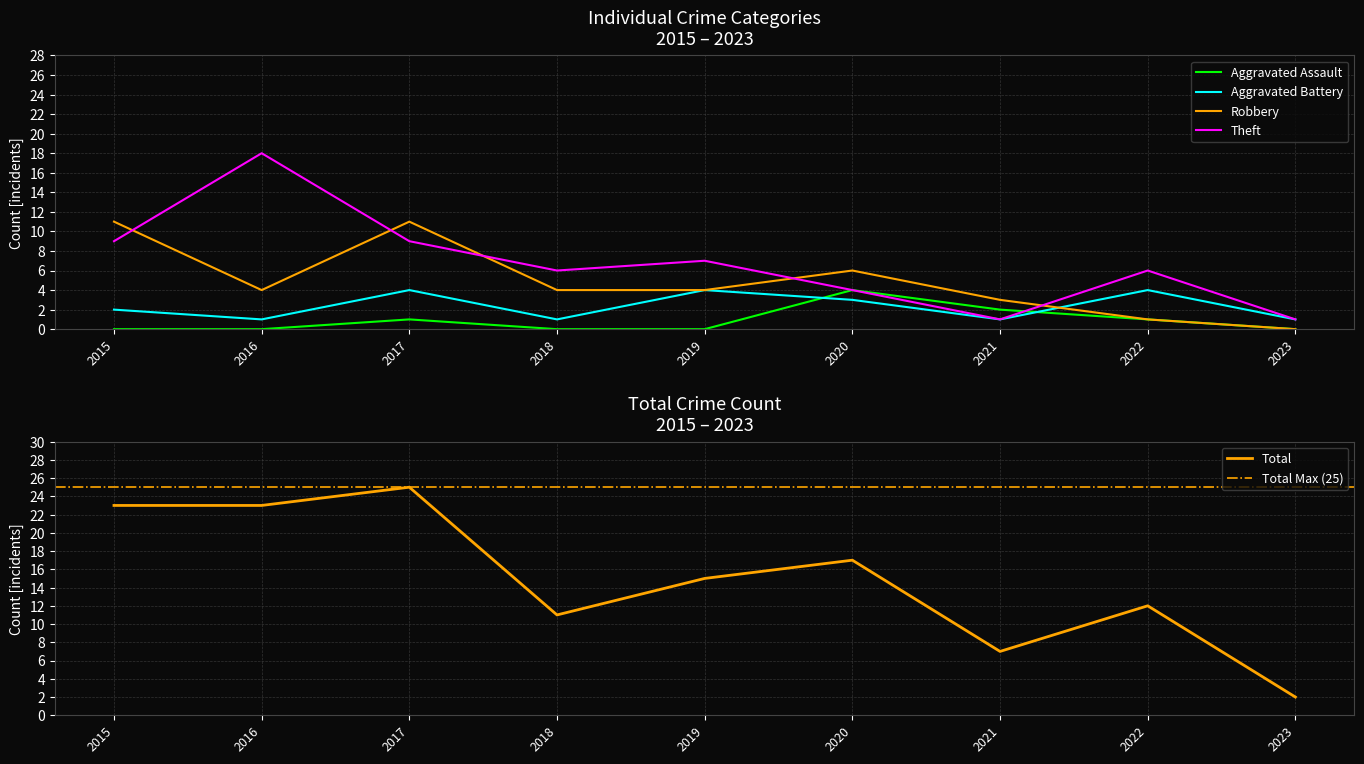

Does the chart display data point markers on the line(s)?

No